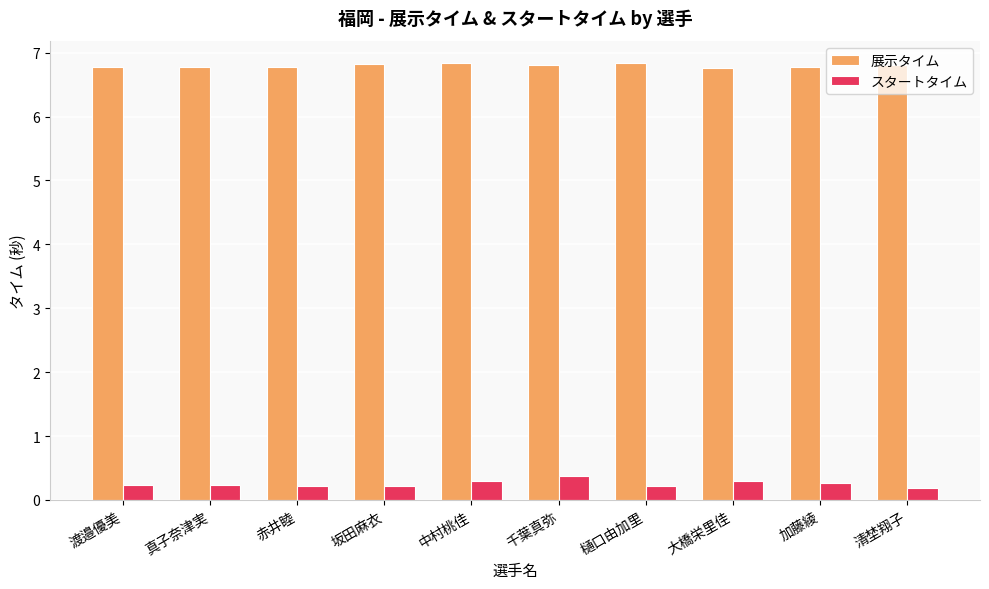

What is the difference between the maximum and minimum values in the 展示タイム series?

0.1